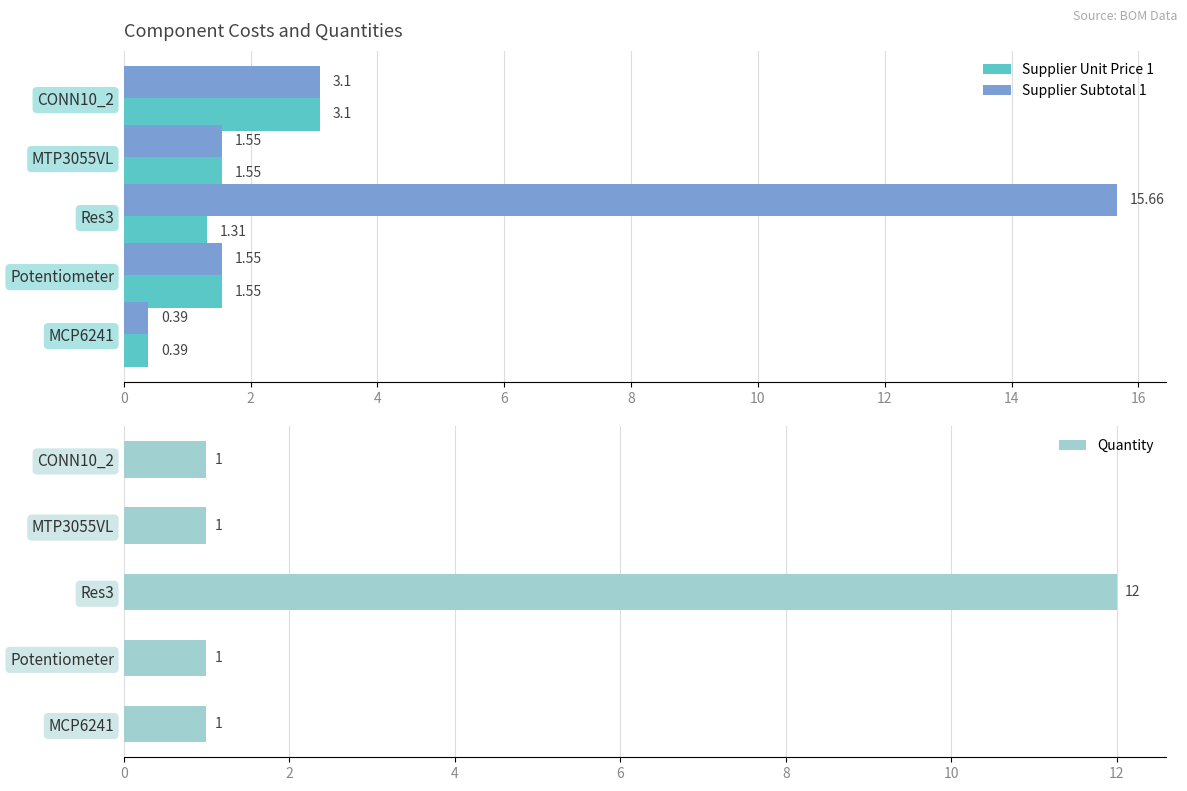

Reading left to right, transcribe all the data shown in this chart.

Supplier Unit Price 1: 3.1	1.6	1.3	1.6	0.4
Supplier Subtotal 1: 3.1	1.6	15.7	1.6	0.4
Quantity: 1.0	1.0	12.0	1.0	1.0